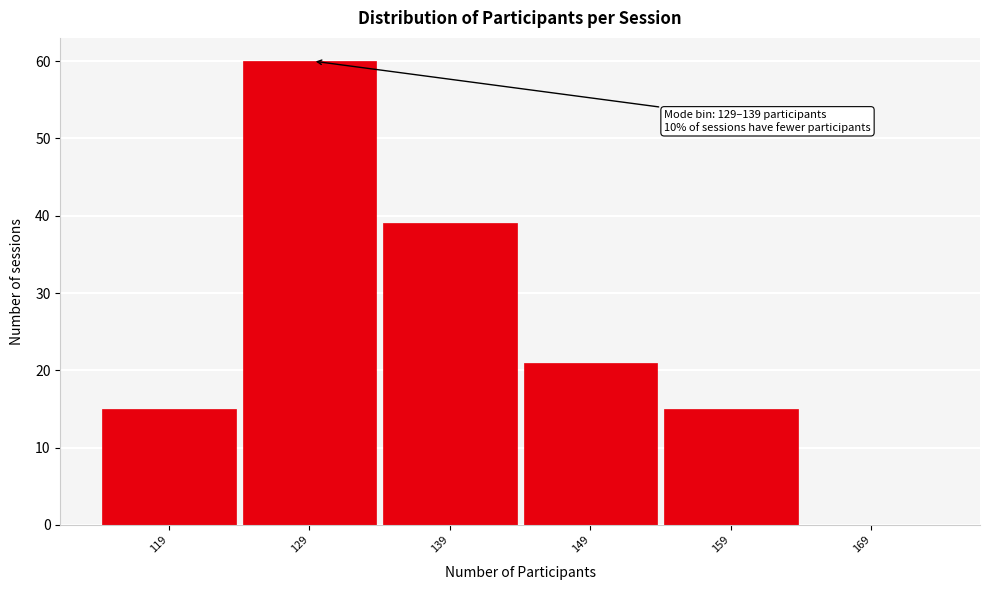

Reading left to right, list all the values displayed in this chart.

119=15	129=60	139=39	149=21	159=15	169=0